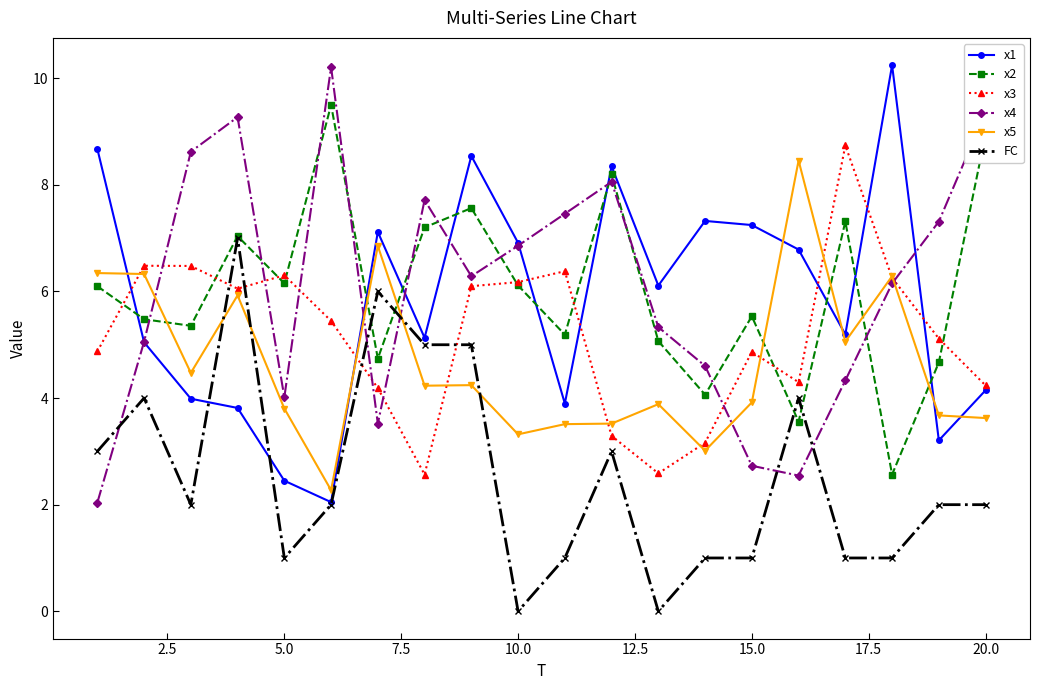

What is the highest value of the x4 series?

10.2